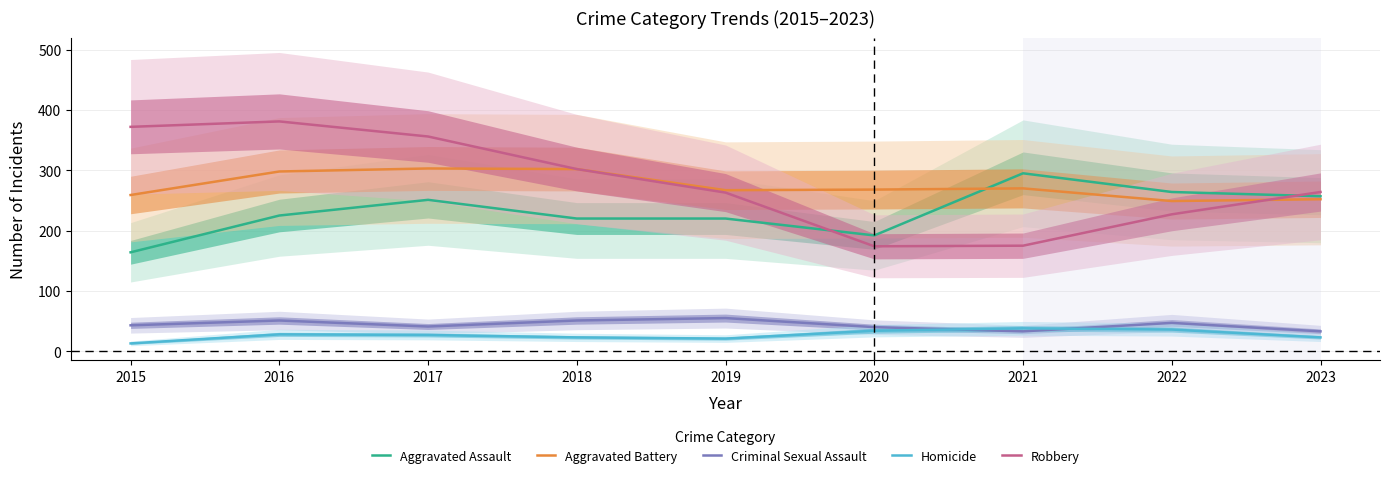

What is the difference between the second highest and second lowest values in the Aggravated Assault series?

72